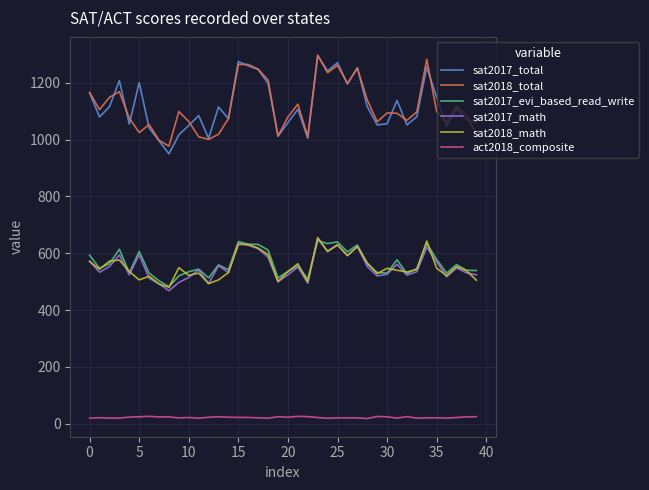

How many interior local valleys does the sat2018_math series have?

12